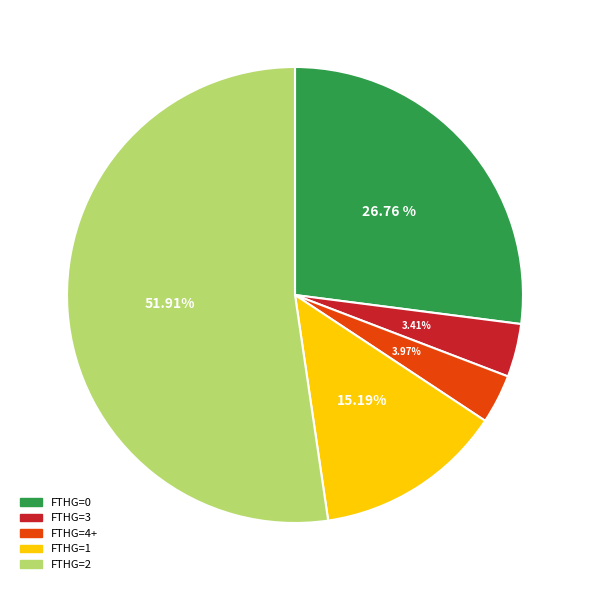

Which category has the biggest portion of the pie?

2